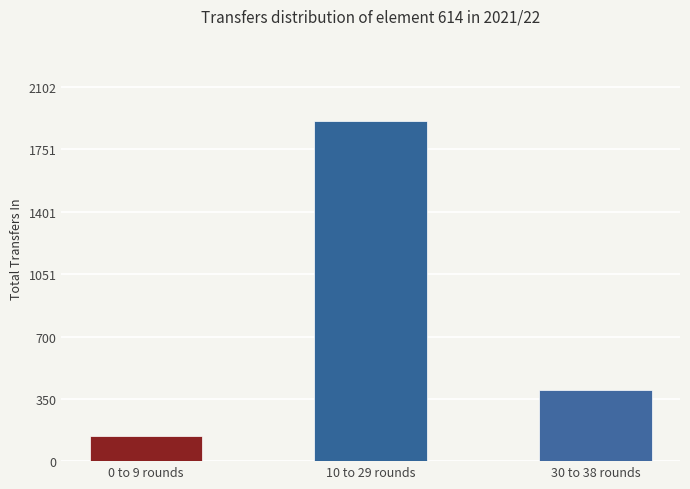

What is the difference between the values at 30 to 38 rounds and 0 to 9 rounds?

263